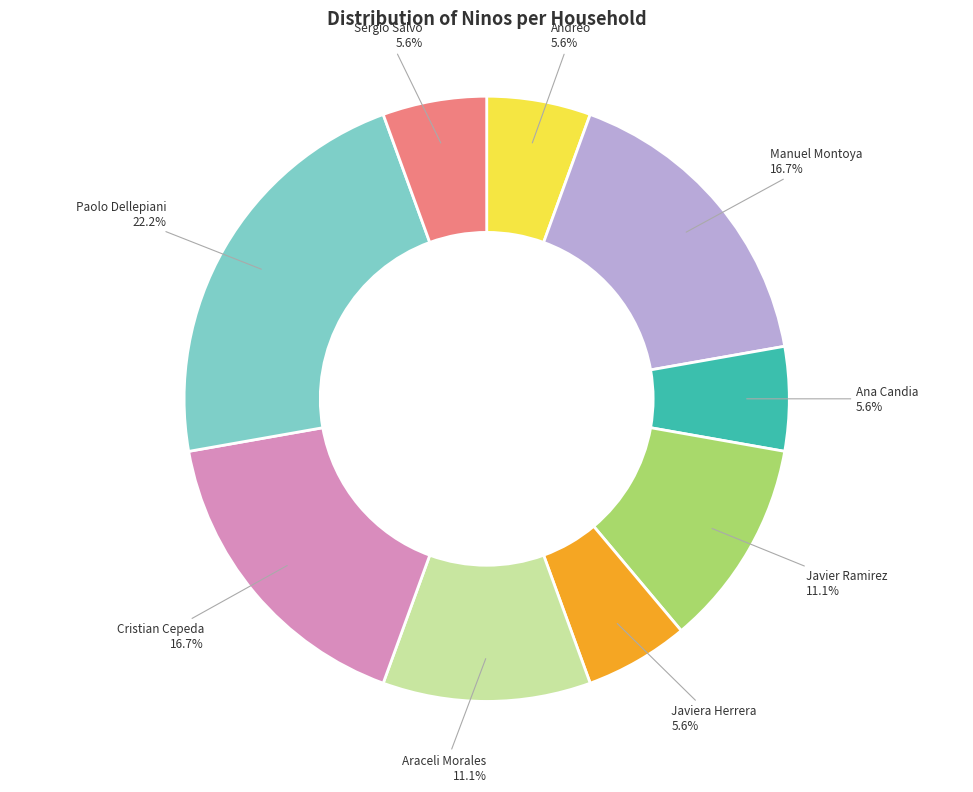

Which slice is the largest?

Paolo Dellepiani